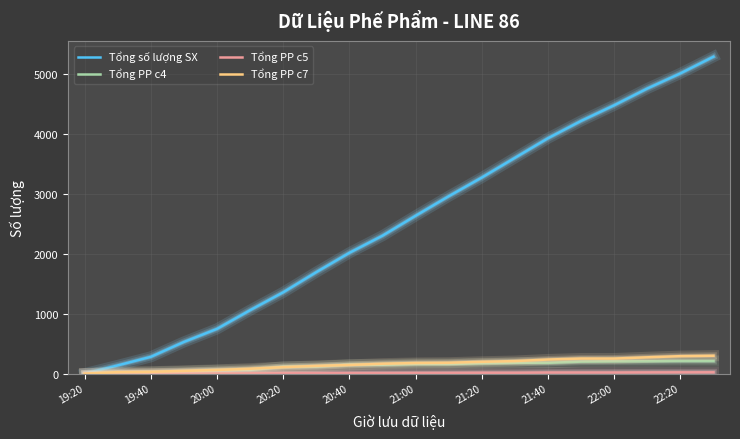

Which series has the largest total across all categories?

Tổng số lượng SX